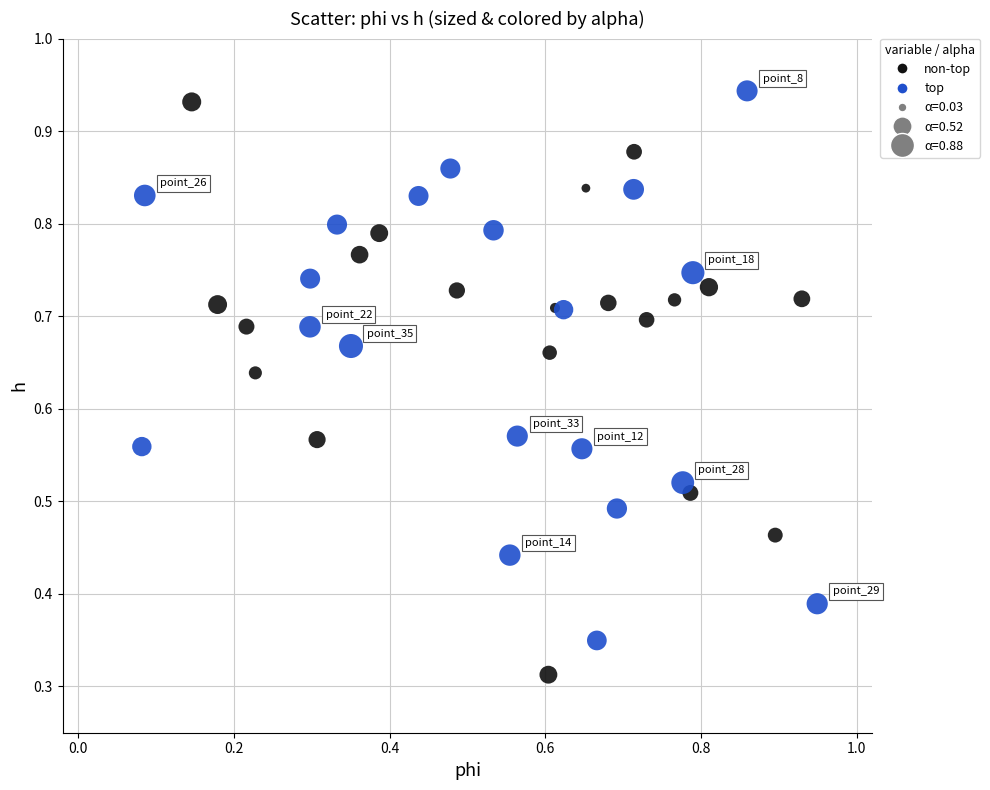

Which series contains the lowest Y value?

non-top